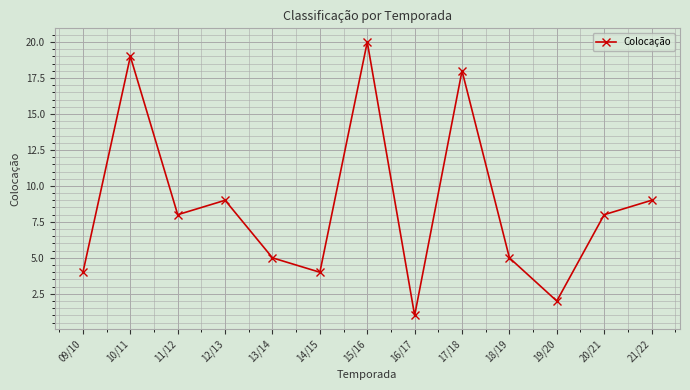

Is it true that the value at 13/14 is 3?

False